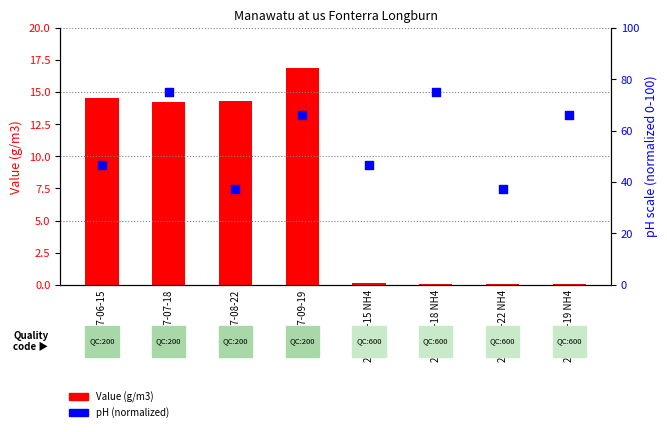

At which category is the sum across all series the highest?

2007-07-18